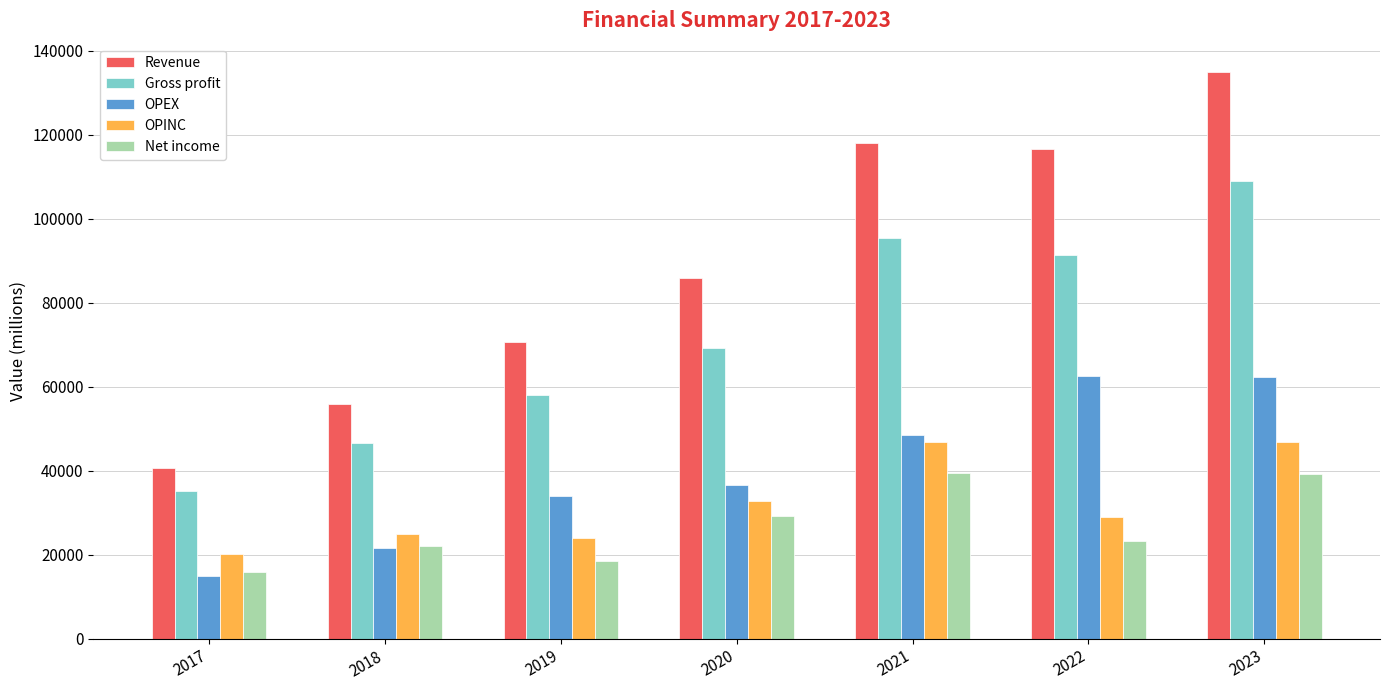

What is the difference between the maximum and minimum values in the OPINC series?

26550